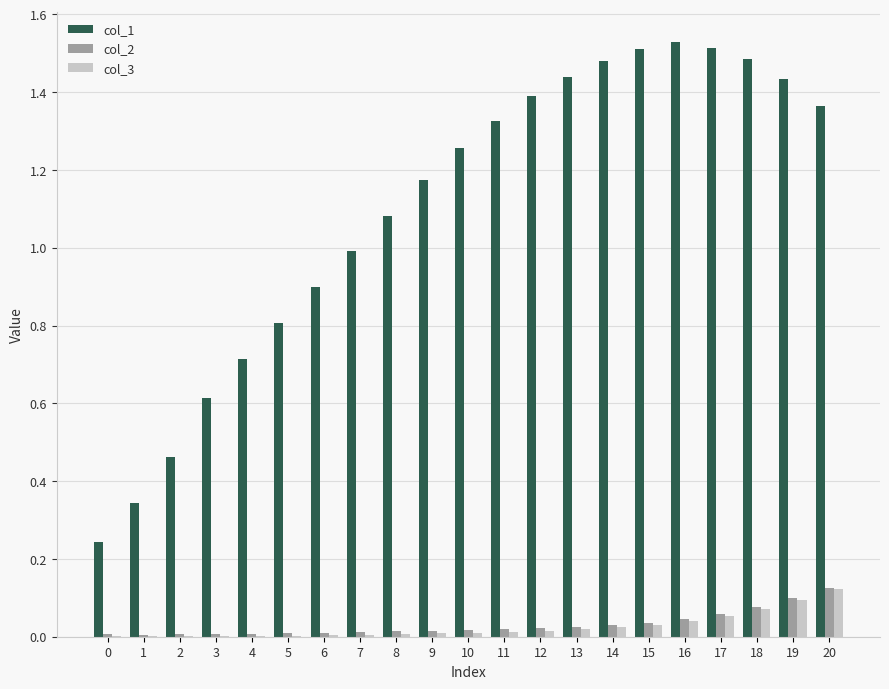

How many groups of bars are there?

21